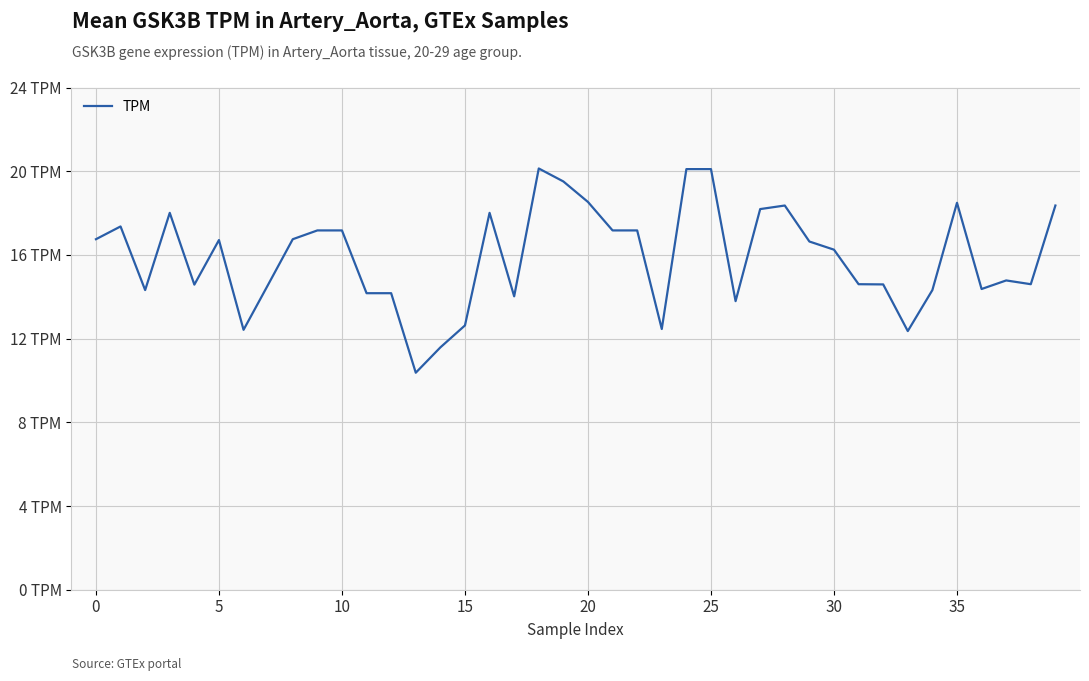

What is the greatest value displayed?

20.1